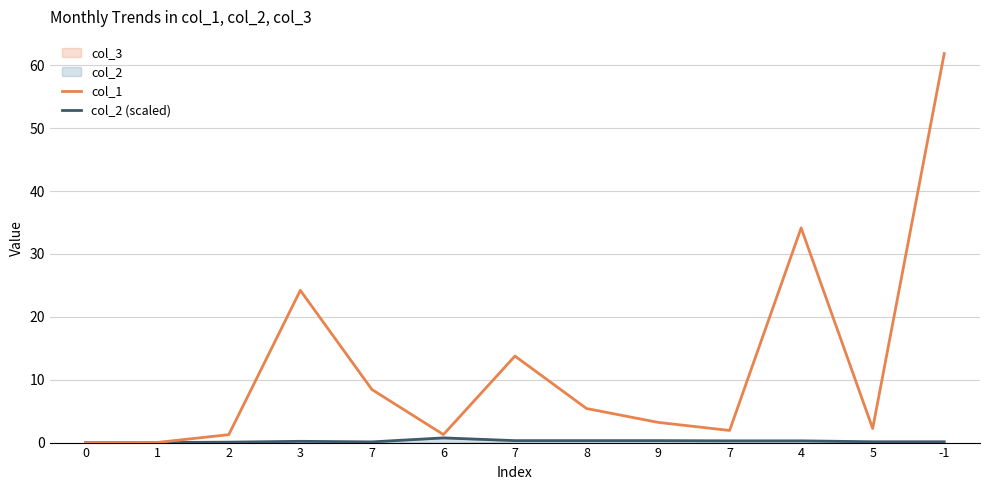

Rank the categories by col_2 (scaled) value from lowest to highest.

1, 0, 2, 7, 5, -1, 3, 7, 4, 7, 8, 9, 6